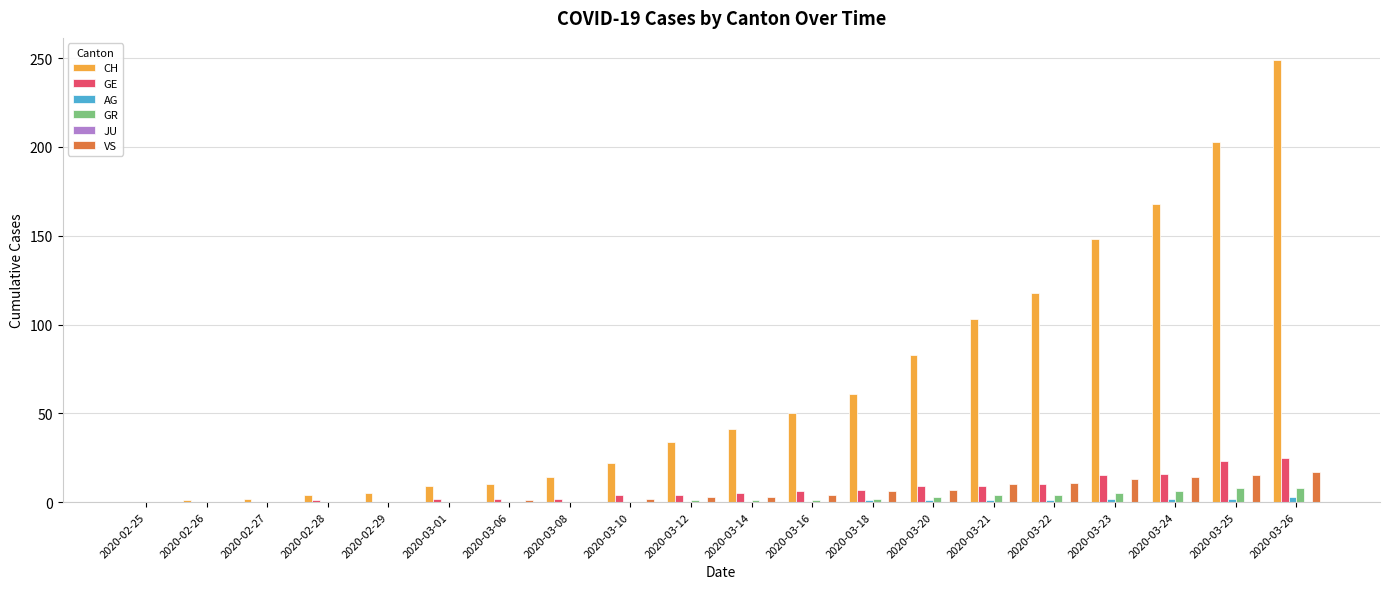

Is the value of CH at 2020-03-20 greater than the value of AG at 2020-03-01?

Yes